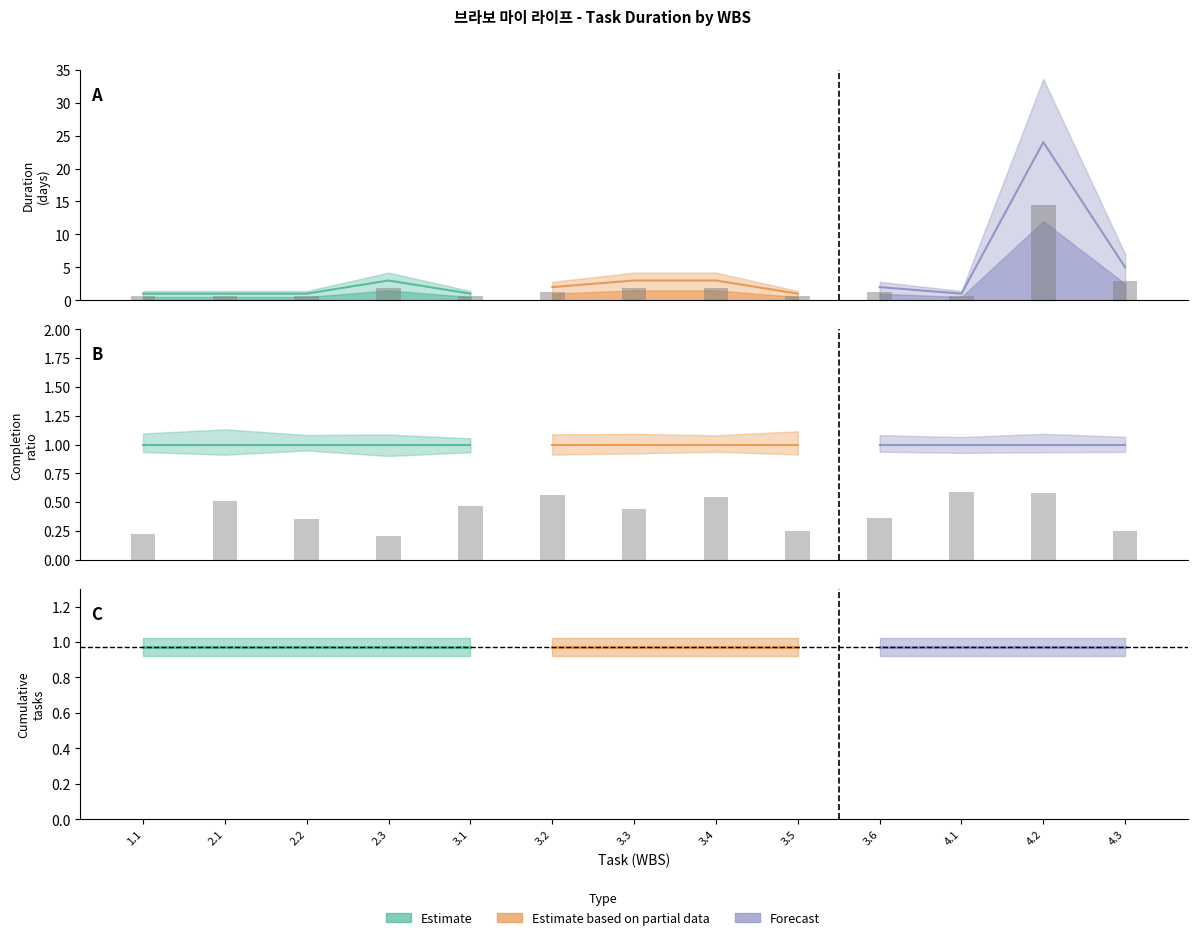

Where is Forecast nearest to the value 12?

4.3